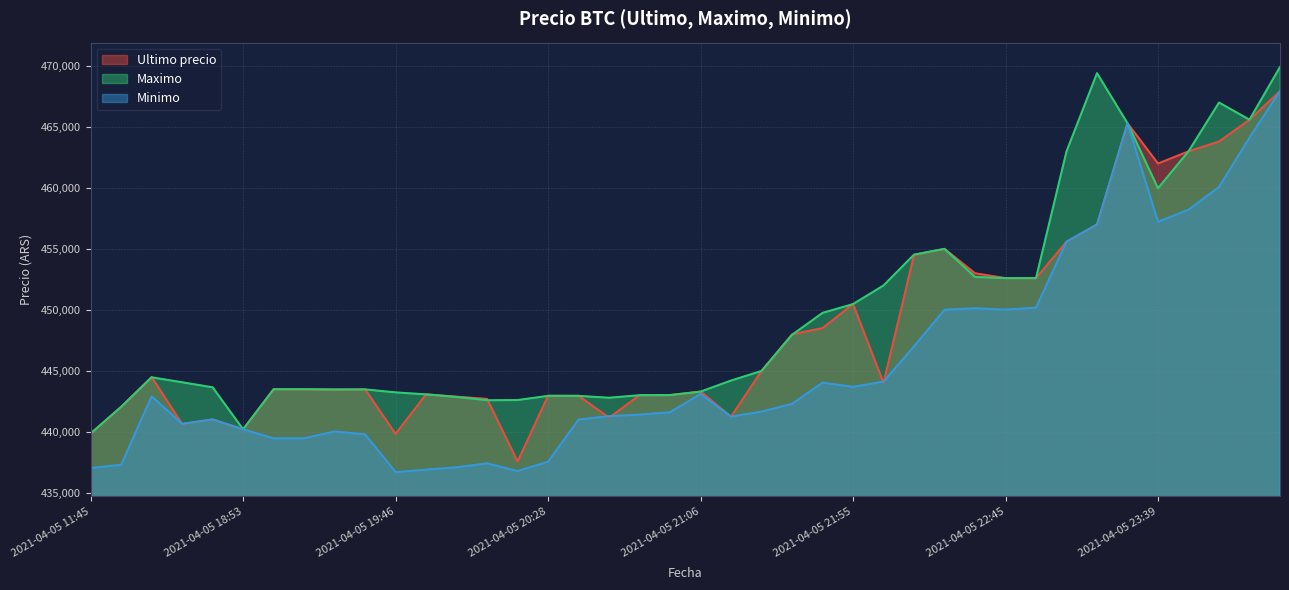

Is the value of Minimo at 2021-04-05 19:57 greater than the value of Maximo at 2021-04-05 23:03?

No